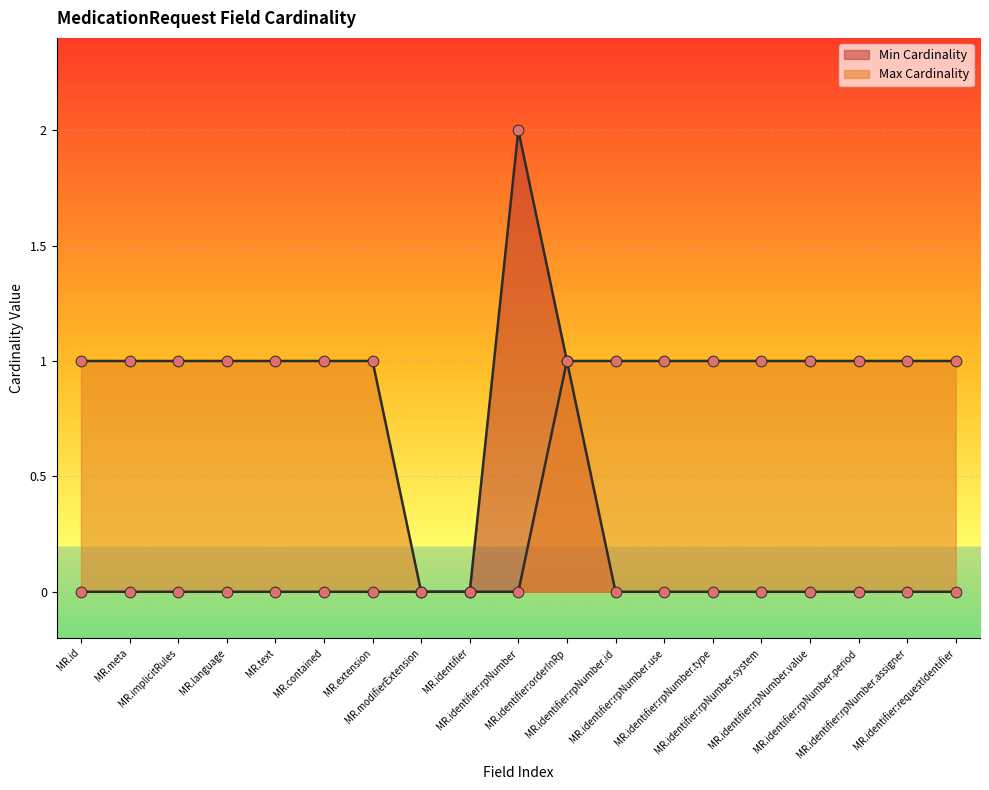

Which series has the largest total across all categories?

Max Cardinality